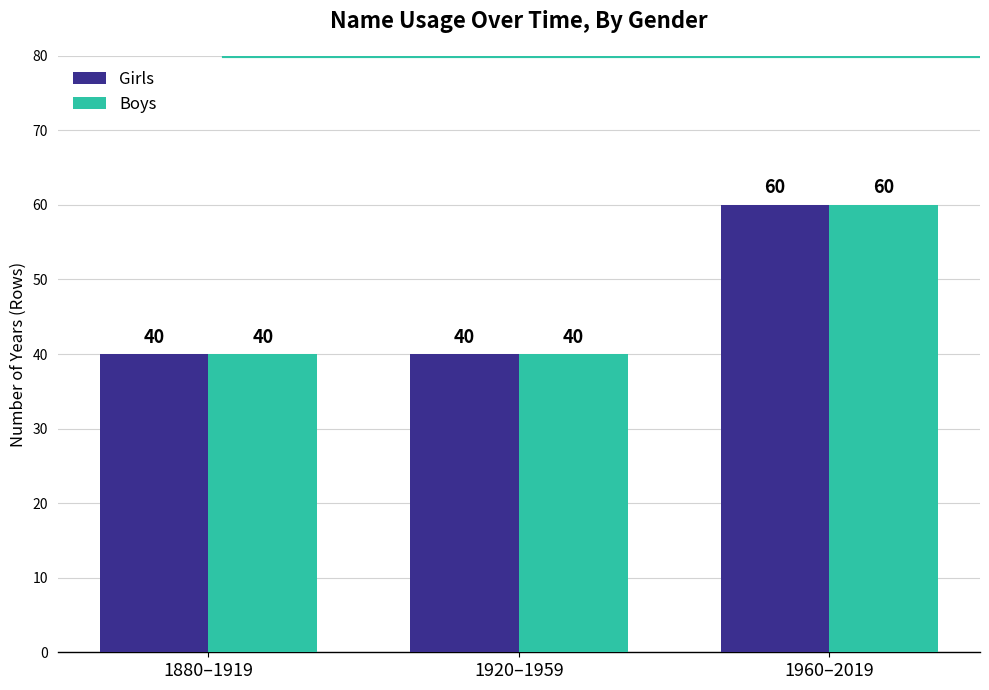

What is the label of the 1st bar from the right?

1960–2019